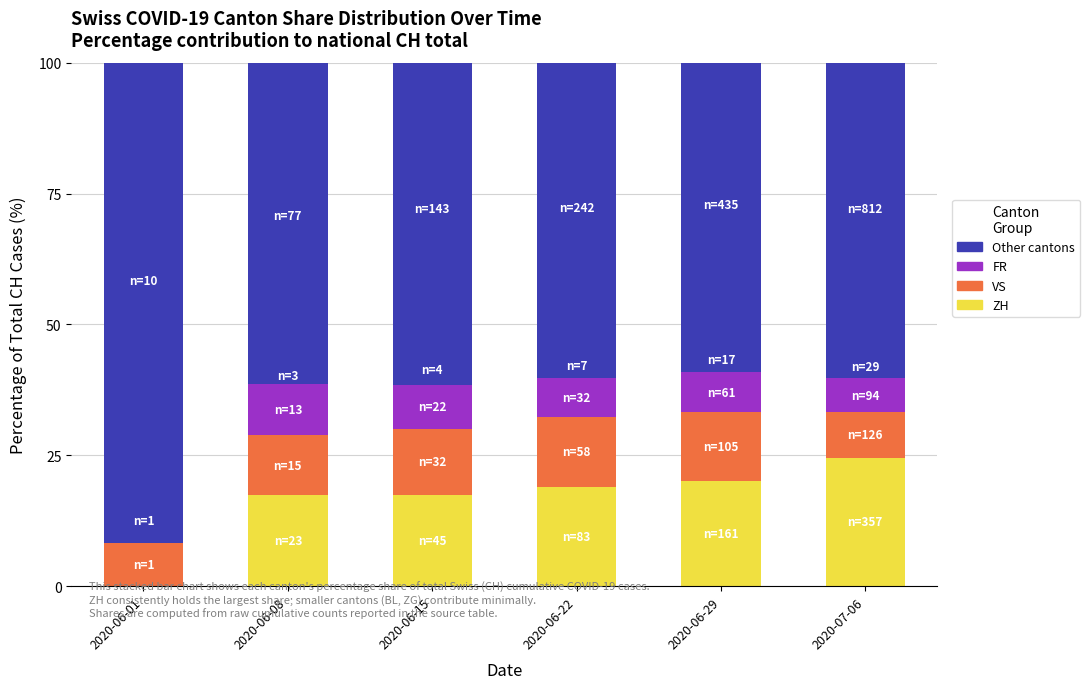

How many data points does each series have?

6